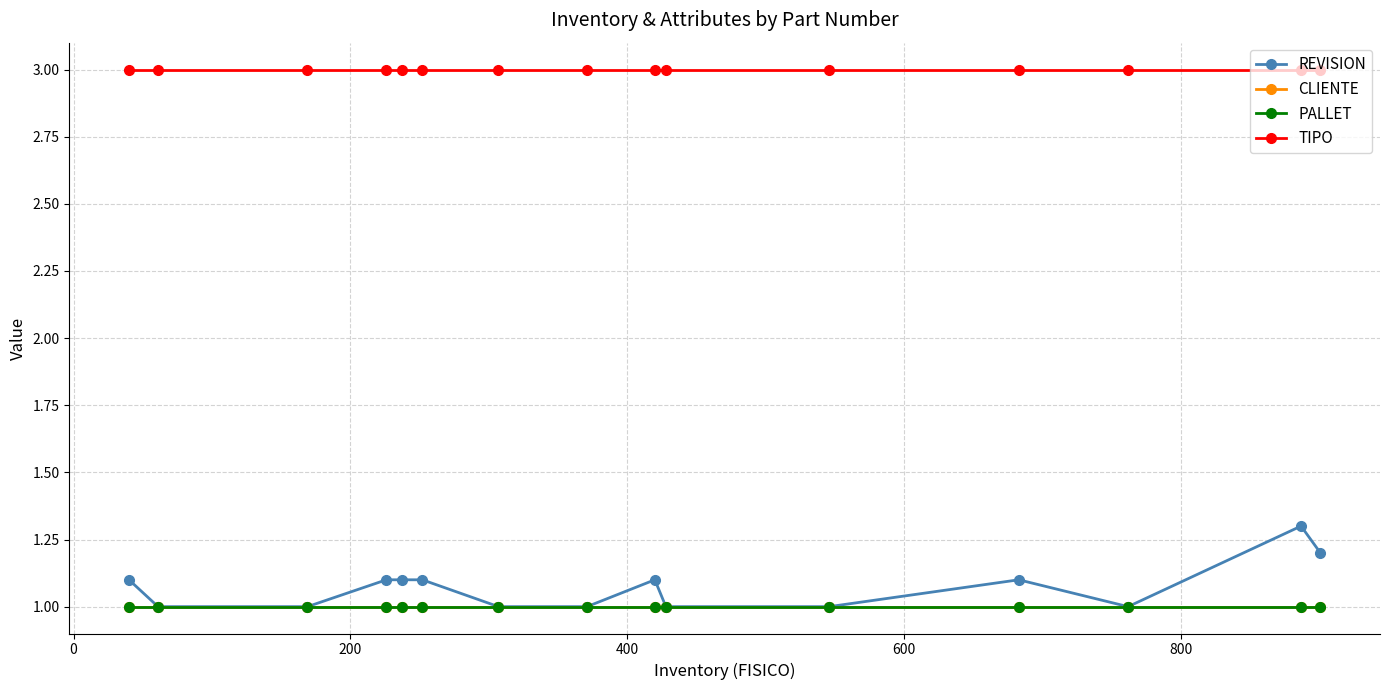

Does the chart have visible grid lines?

Yes